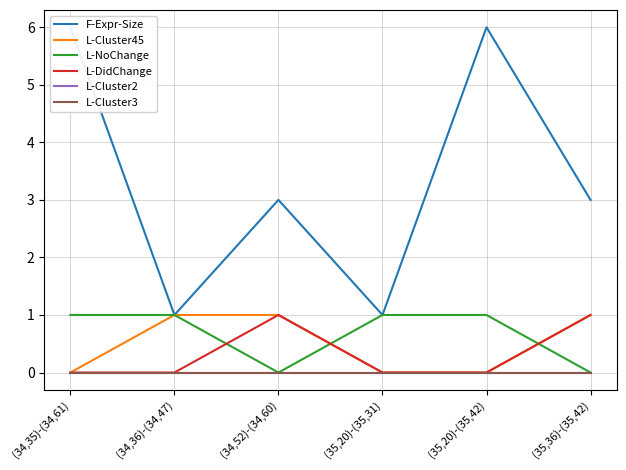

At which category does L-NoChange reach its first local valley?

(34,52)-(34,60)